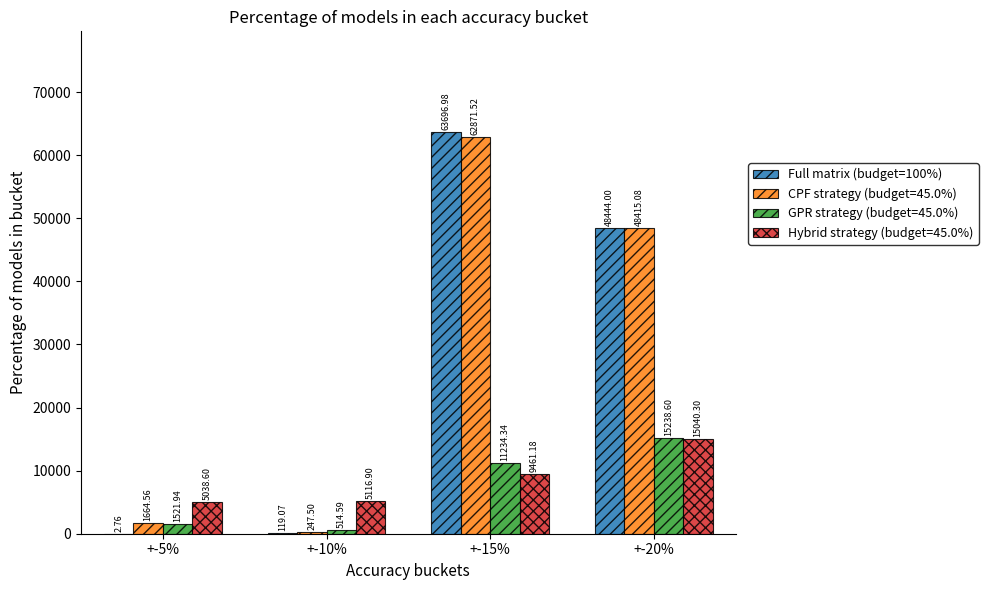

What is the sum of the CPF strategy (budget=45.0%) values at +-15% and +-5%?

64536.1